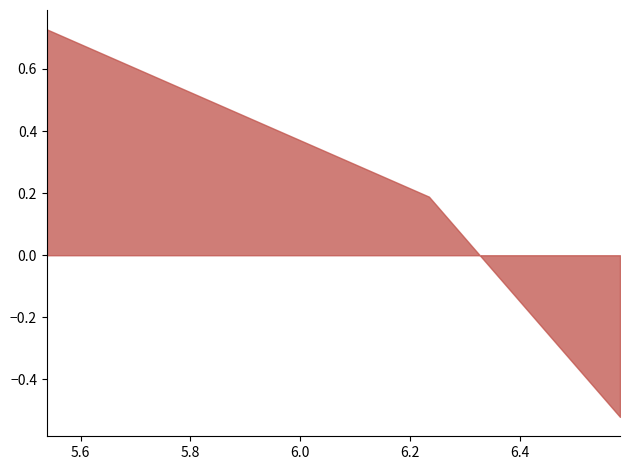

What is the sum of all values?

0.4